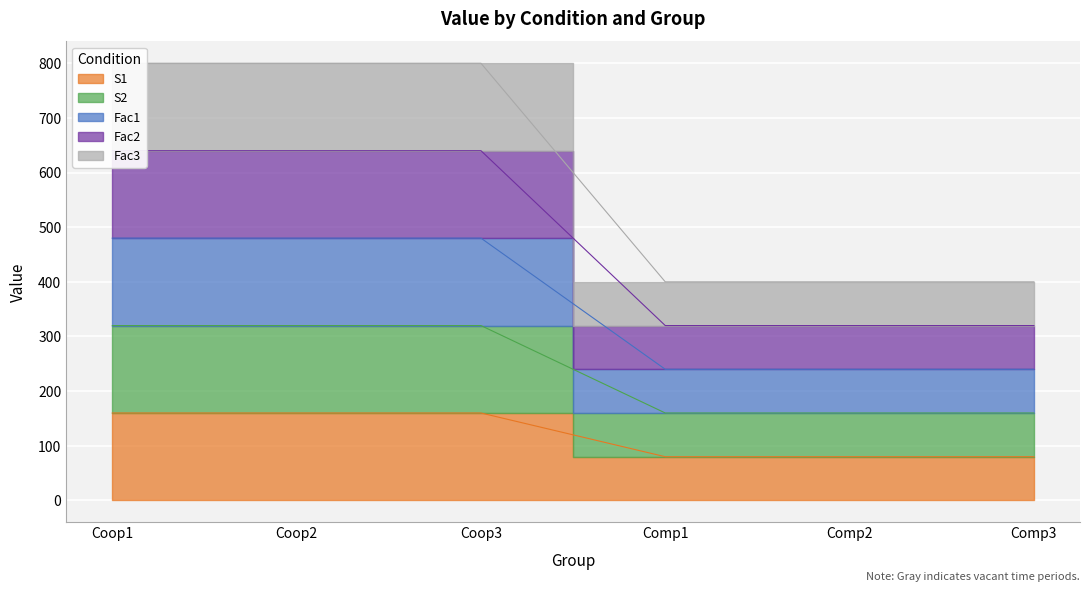

Rank the series by their maximum value, from lowest to highest.

S1, S2, Fac1, Fac2, Fac3